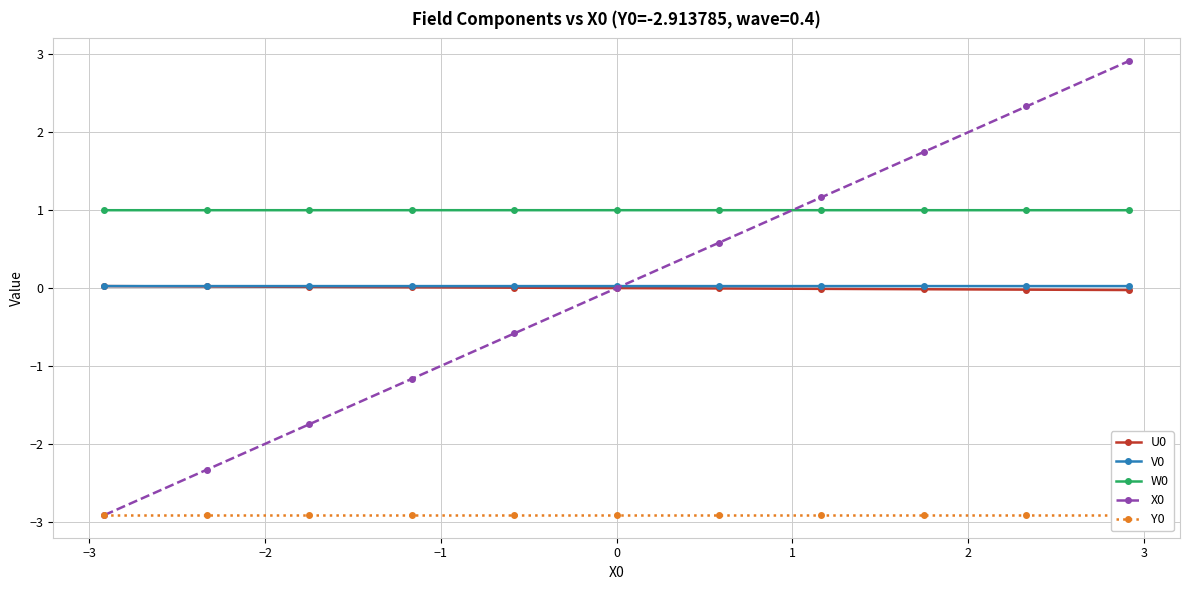

Which series has the widest spread of values?

X0